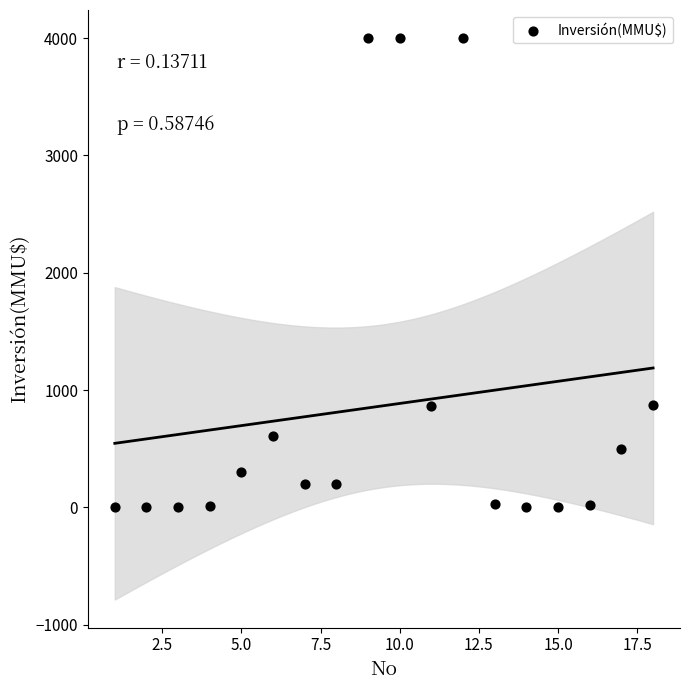

What is the range of Y values (max minus min)?

4000.0